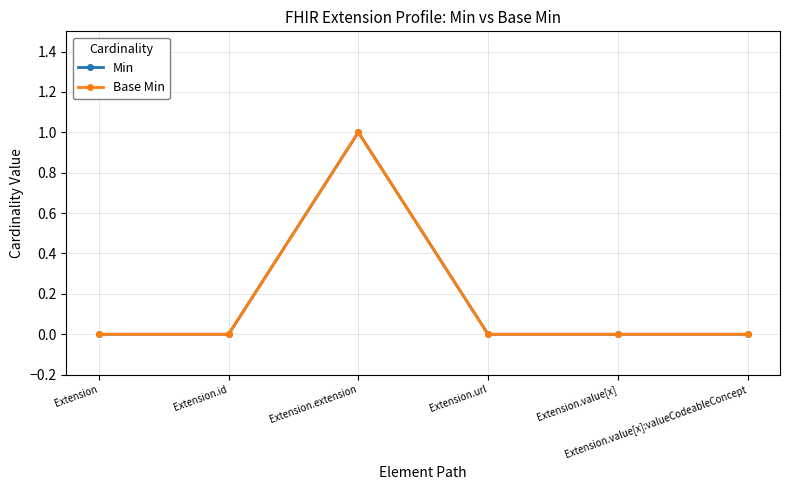

Does the chart have visible grid lines?

Yes